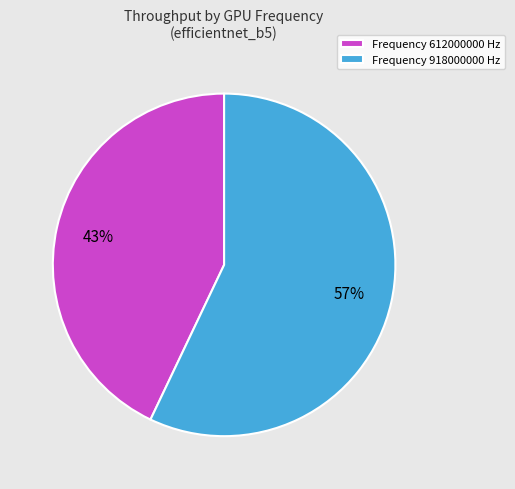

To the nearest percent, what portion does Frequency 918000000 Hz represent?

57%